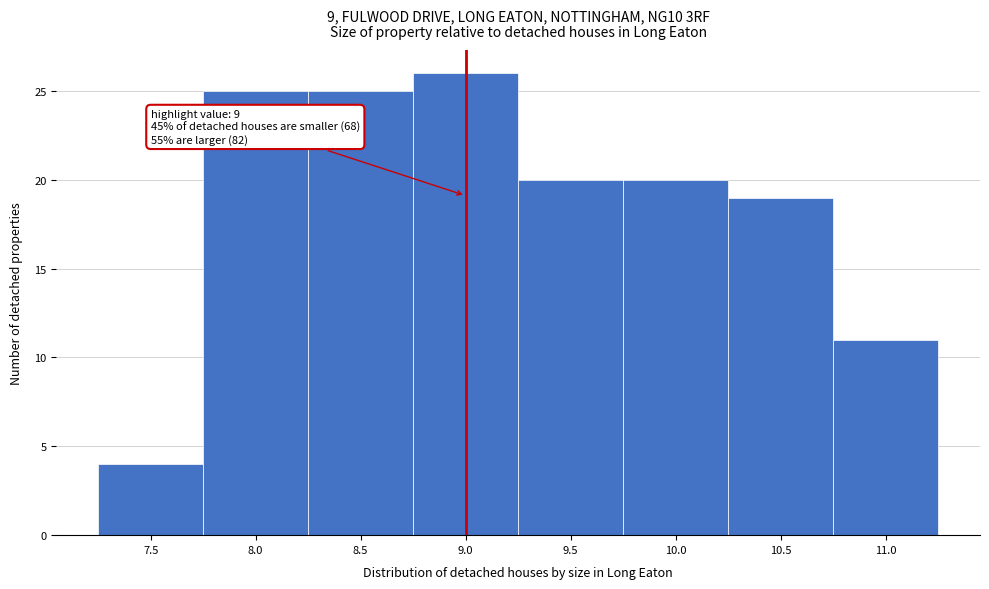

Over which range of the x-axis is the bar tallest?

8.75 to 9.25